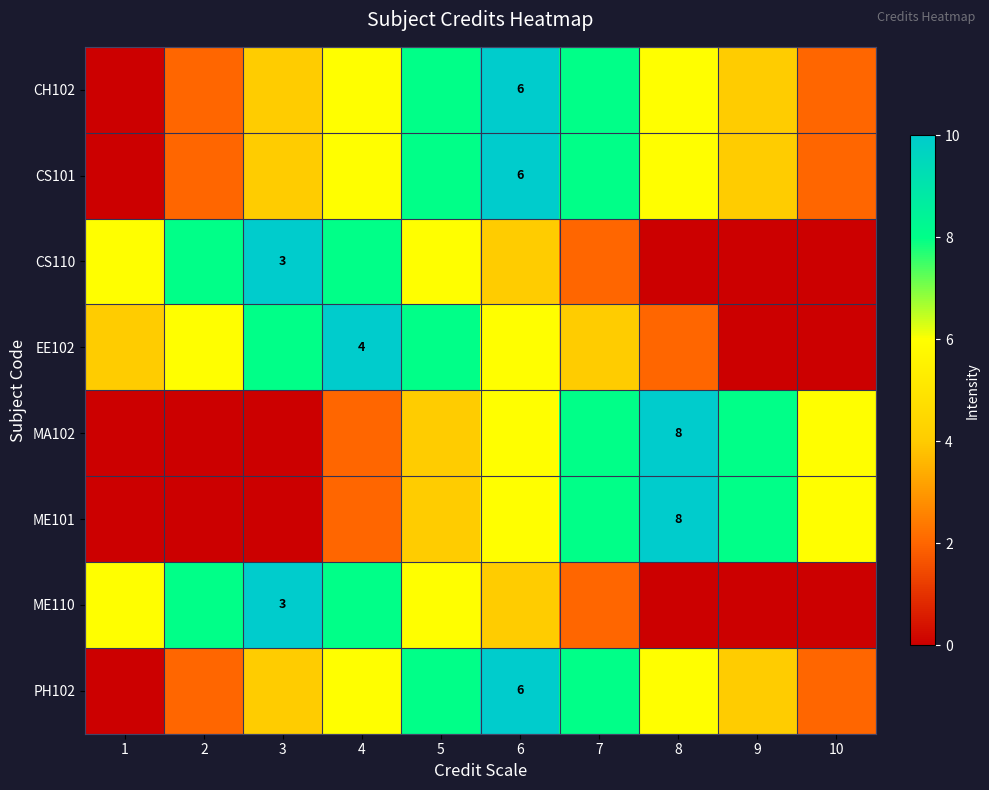

Which category has the highest value across all series?

6